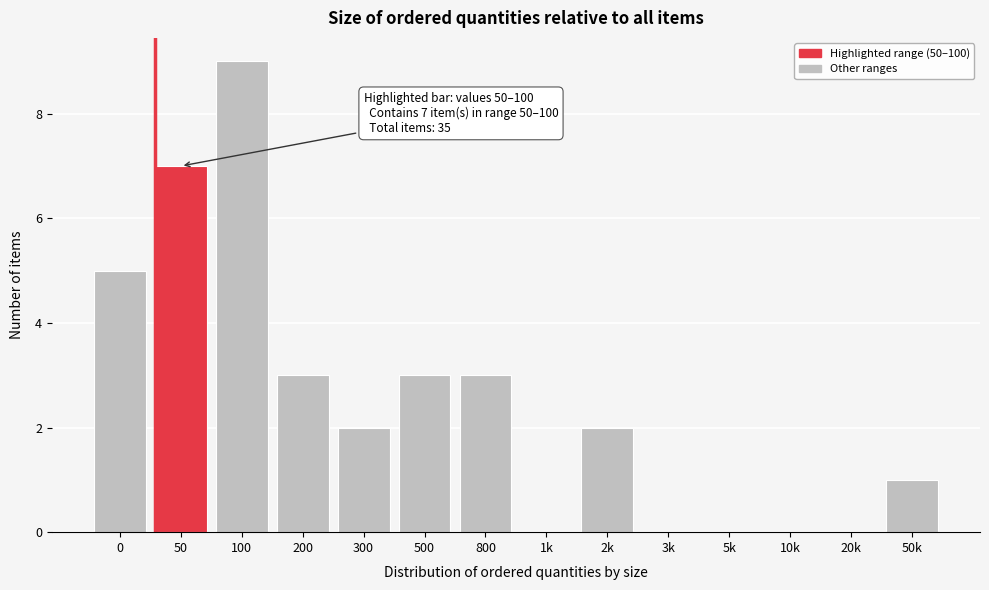

Reading right to left, extract all data points from this chart.

50k=1	20k=0	10k=0	5k=0	3k=0	2k=2	1k=0	800=3	500=3	300=2	200=3	100=9	50=7	0=5